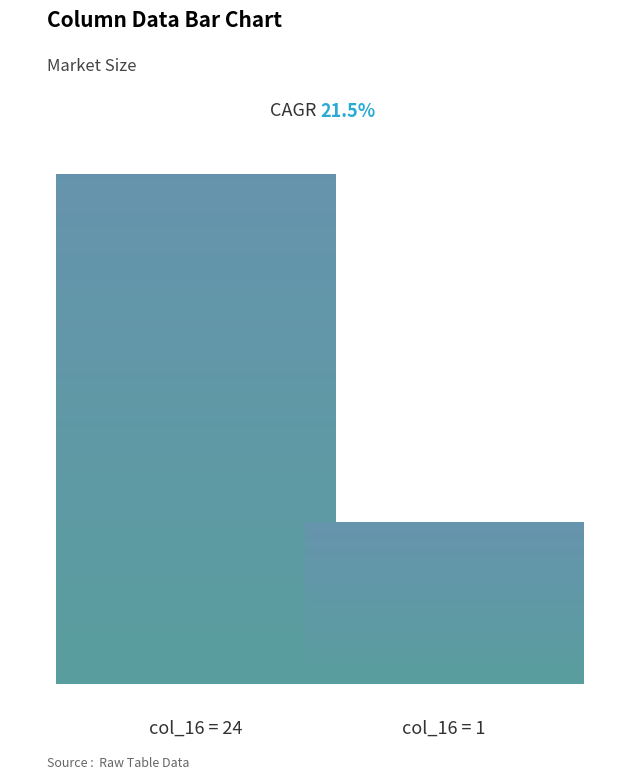

What is the ratio of the value at 24 to the value at 1?

3.1